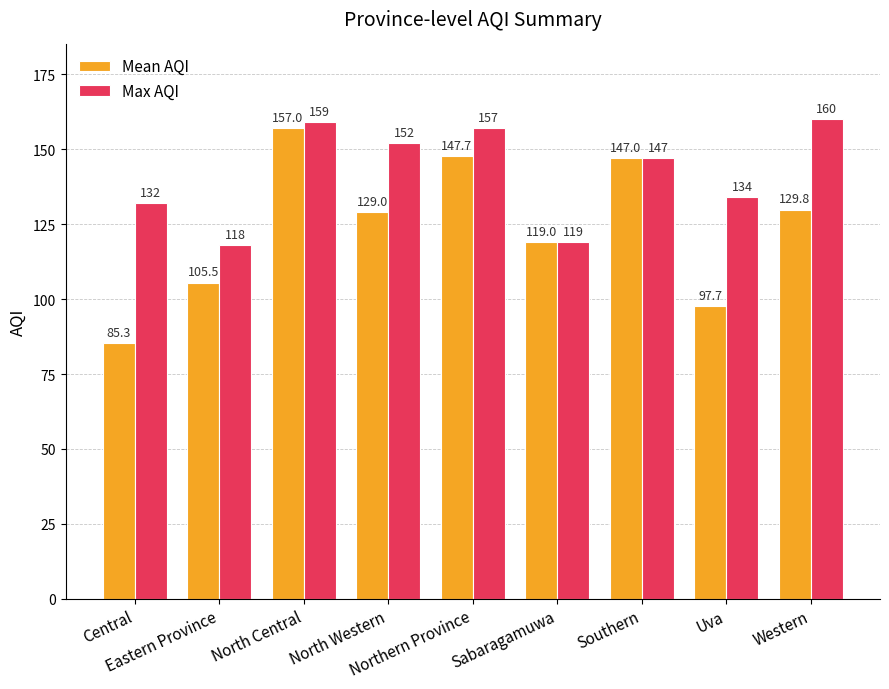

How many groups of bars are there?

9